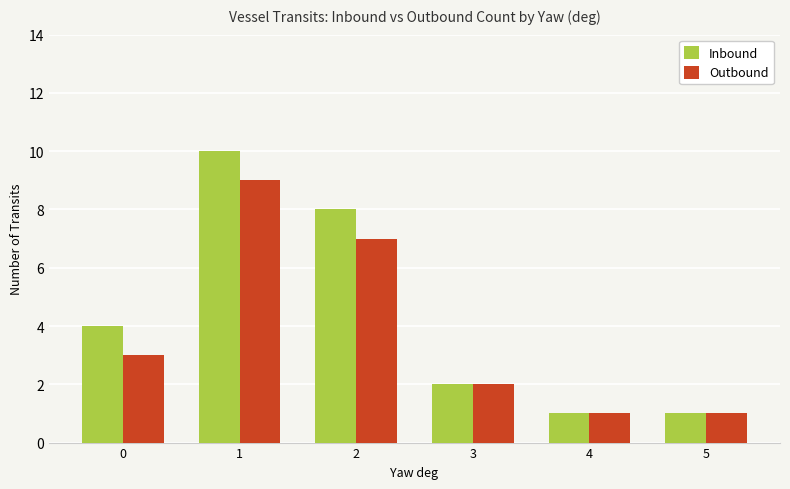

What is the greatest value displayed?

10